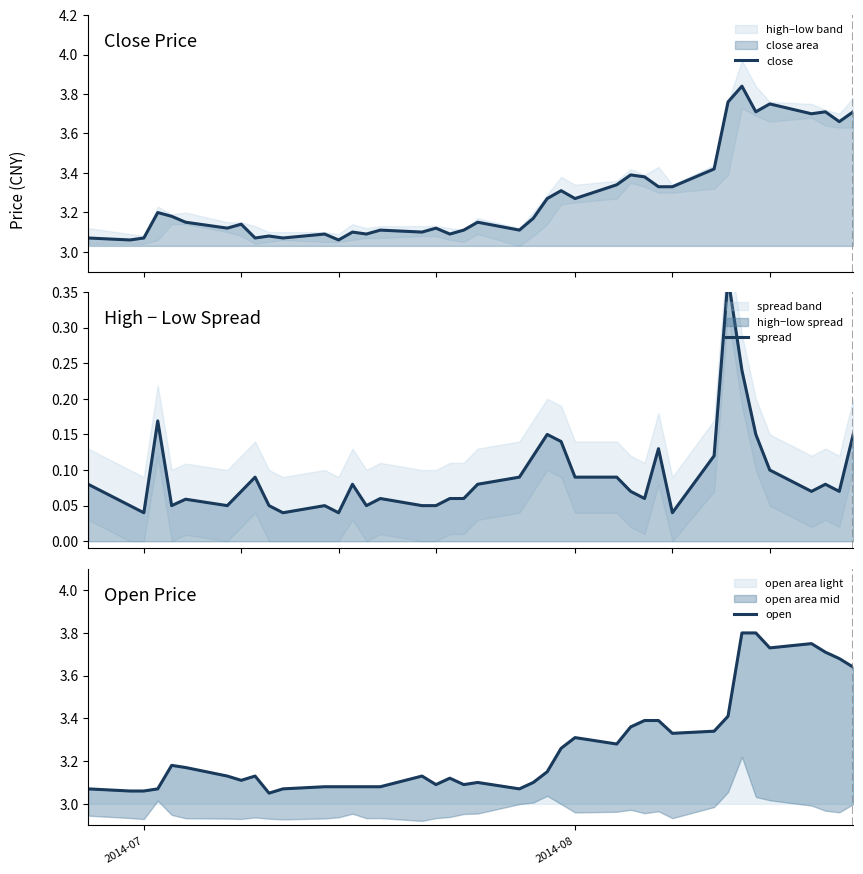

True or false: close and spread intersect in this chart.

False